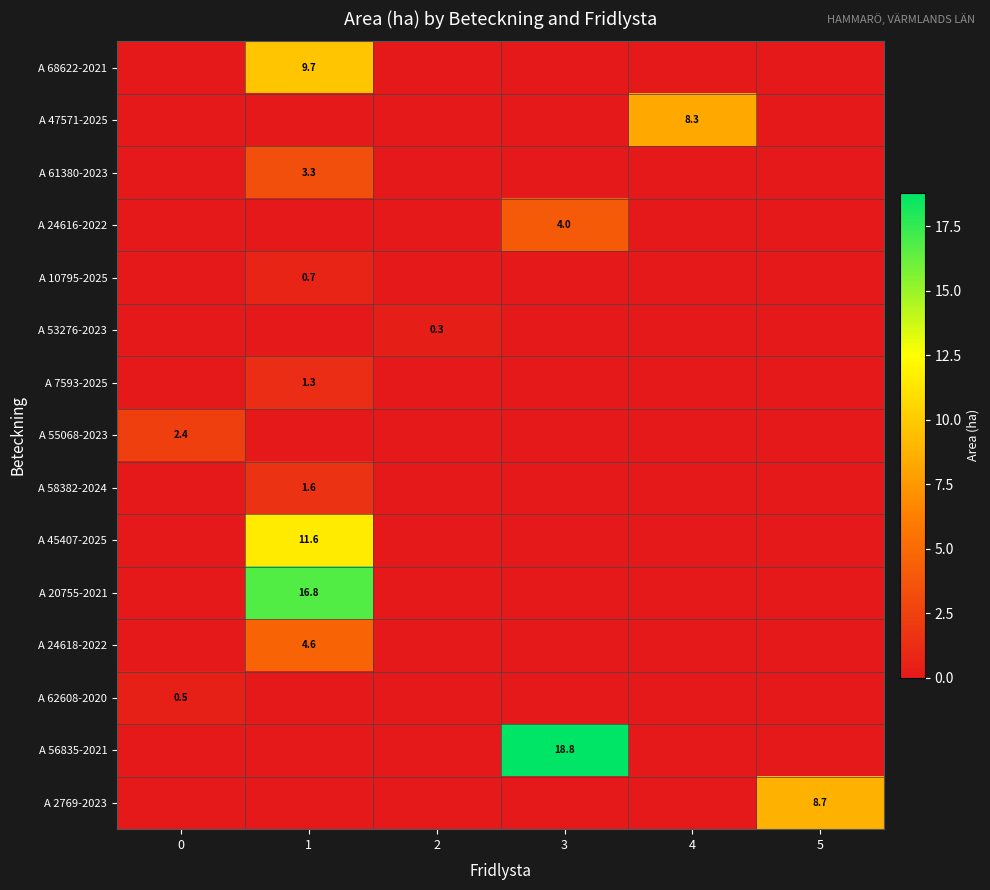

Is the value of A 10795-2025 at 4 greater than the value of A 24616-2022 at 4?

No